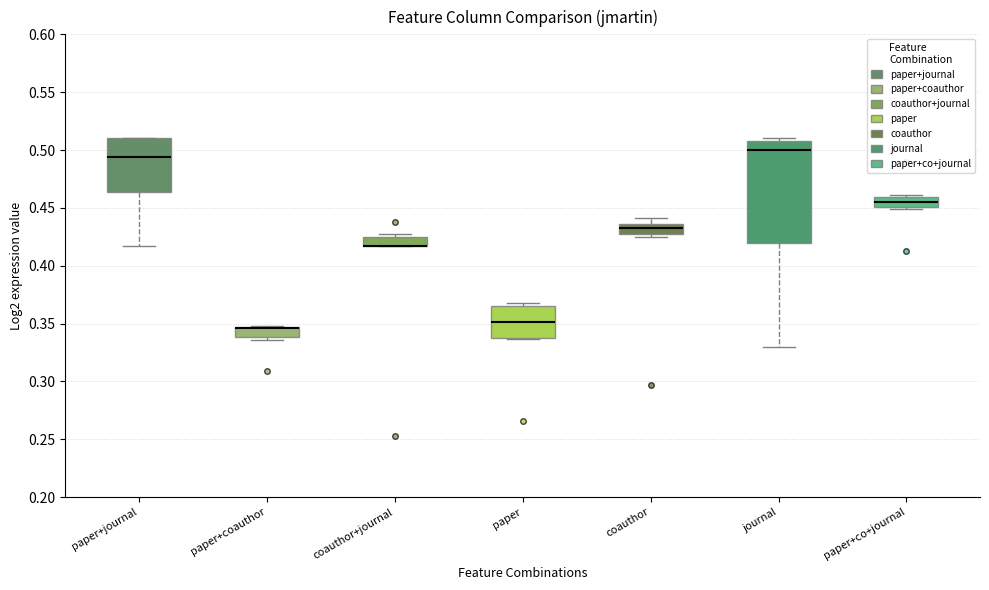

Reading left to right, transcribe this box plot: for each box, give where its median line is, the range the box spans, and where its two whiskers end, as read against the y-axis. The values are not printed on the chart, so give them approximately, as read against the axis.

paper+journal: median 0.495, box 0.465 to 0.510, whiskers 0.415 to 0.510
paper+coauthor: median 0.345 (drawn on the box's upper edge), box 0.340 to 0.345, whiskers 0.335 to 0.350
coauthor+journal: median 0.415 (drawn on the box's lower edge), box 0.415 to 0.425, whiskers 0.415 to 0.425 (just above the box's upper edge)
paper: median 0.350, box 0.335 to 0.365, whiskers 0.335 to 0.370
coauthor: median 0.435 (just below the box's upper edge), box 0.425 to 0.435, whiskers 0.425 (just below the box's lower edge) to 0.440
journal: median 0.500, box 0.420 to 0.510, whiskers 0.330 to 0.510 (just above the box's upper edge)
paper+co+journal: median 0.455, box 0.450 to 0.460, whiskers 0.450 (just below the box's lower edge) to 0.460